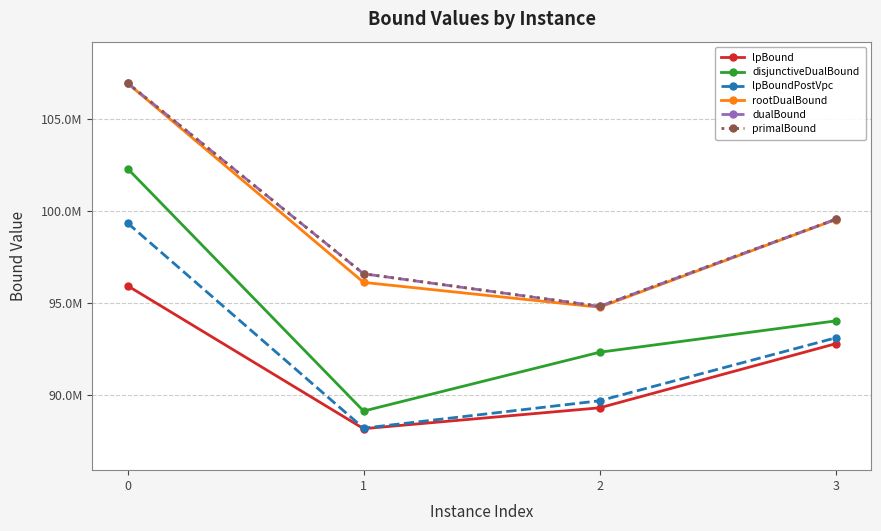

Reading left to right, list all the values displayed in this chart.

lpBound: 95919464.0	88146184.9	89280963.1	92766559.5
disjunctiveDualBound: 102291675.0	89104902.6	92303204.6	94006689.8
lpBoundPostVpc: 99328762.7	88174707.3	89663869.9	93085380.3
rootDualBound: 106929683.7	96101068.6	94749179.8	99518152.8
dualBound: 106940226.0	96569558.0	94796726.9	99530311.4
primalBound: 106940226.0	96569558.0	94801096.2	99530311.4